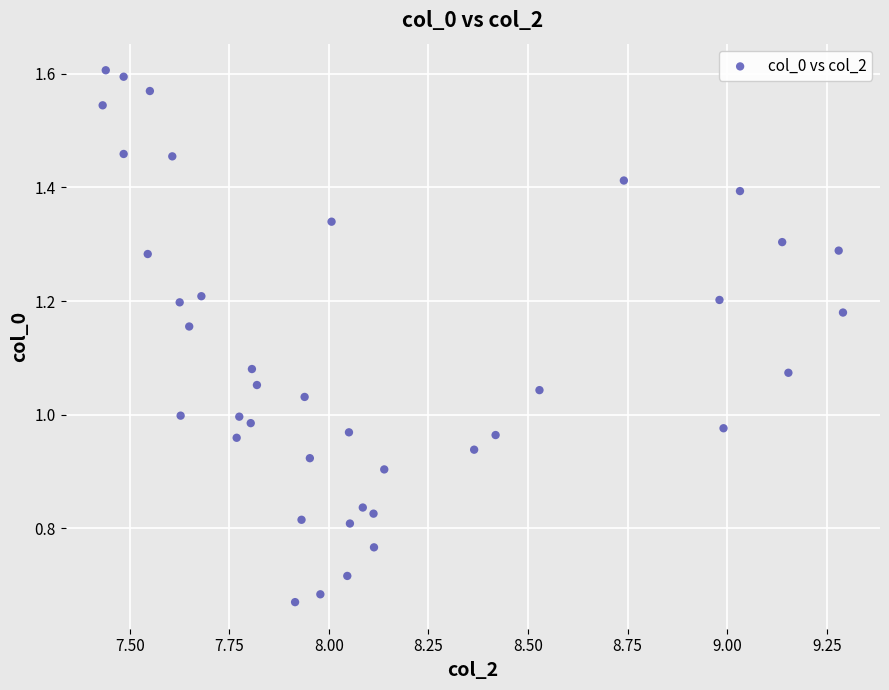

What is the range of X values (max minus min)?

1.9